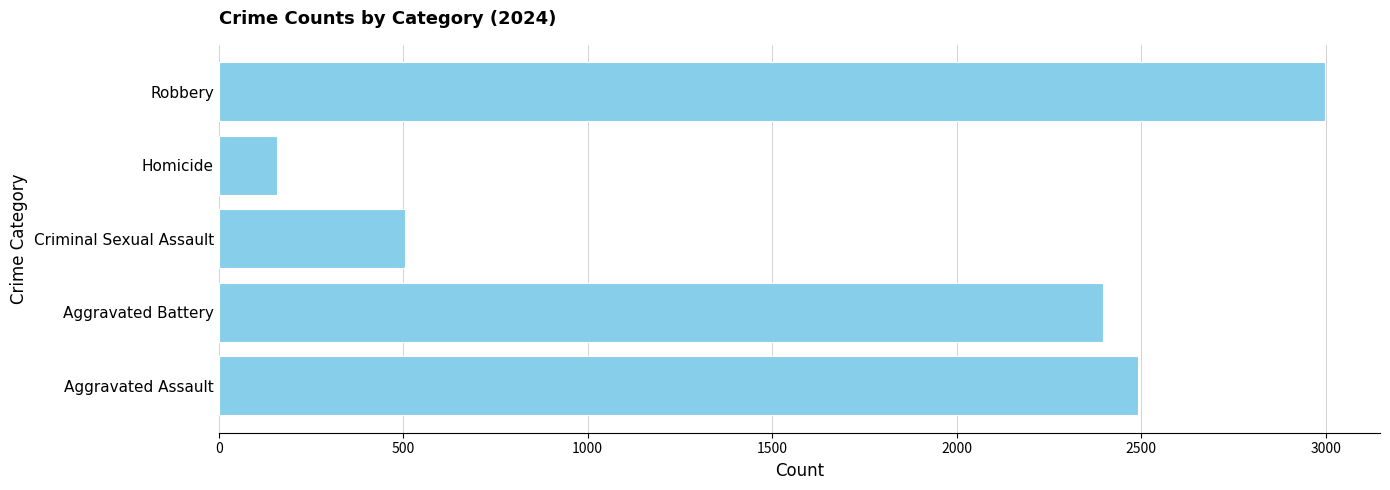

What is the sum of the values at Aggravated Battery and Homicide?

2554